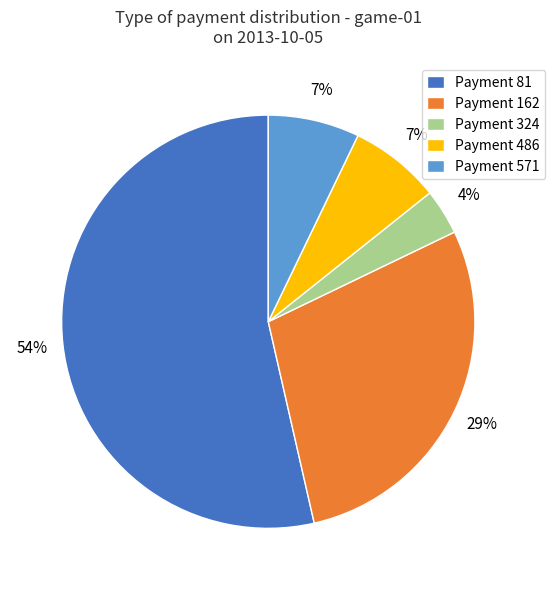

Which slice is the largest?

Payment 81